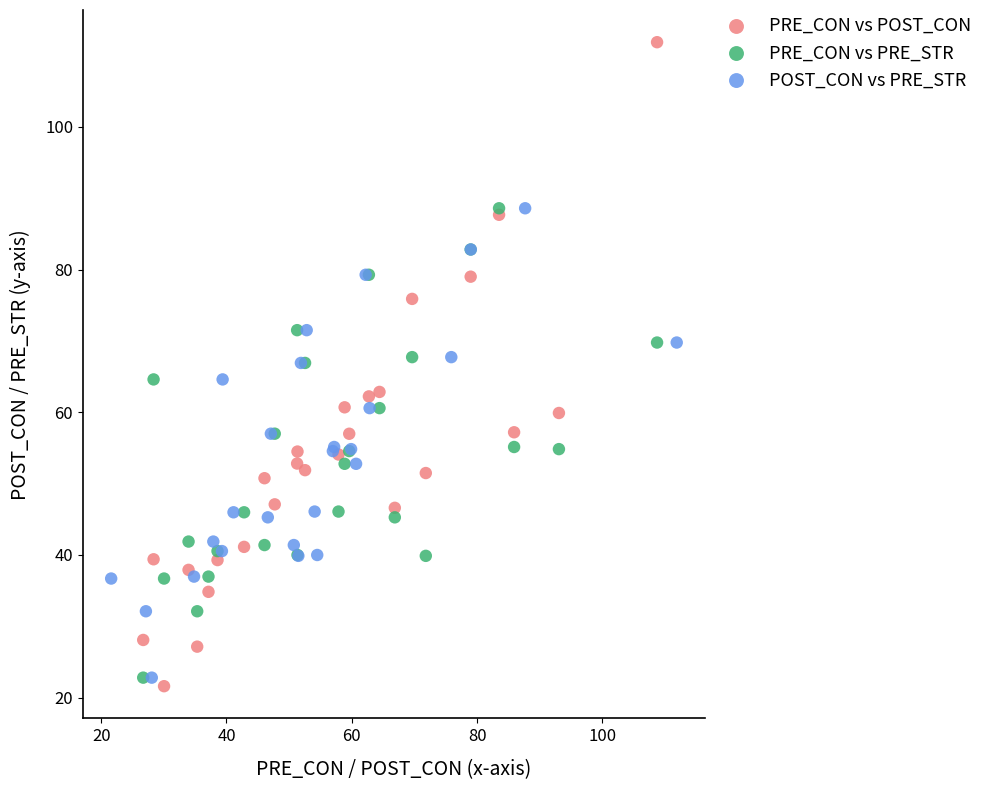

Which series reaches the maximum Y coordinate?

PRE_CON vs POST_CON